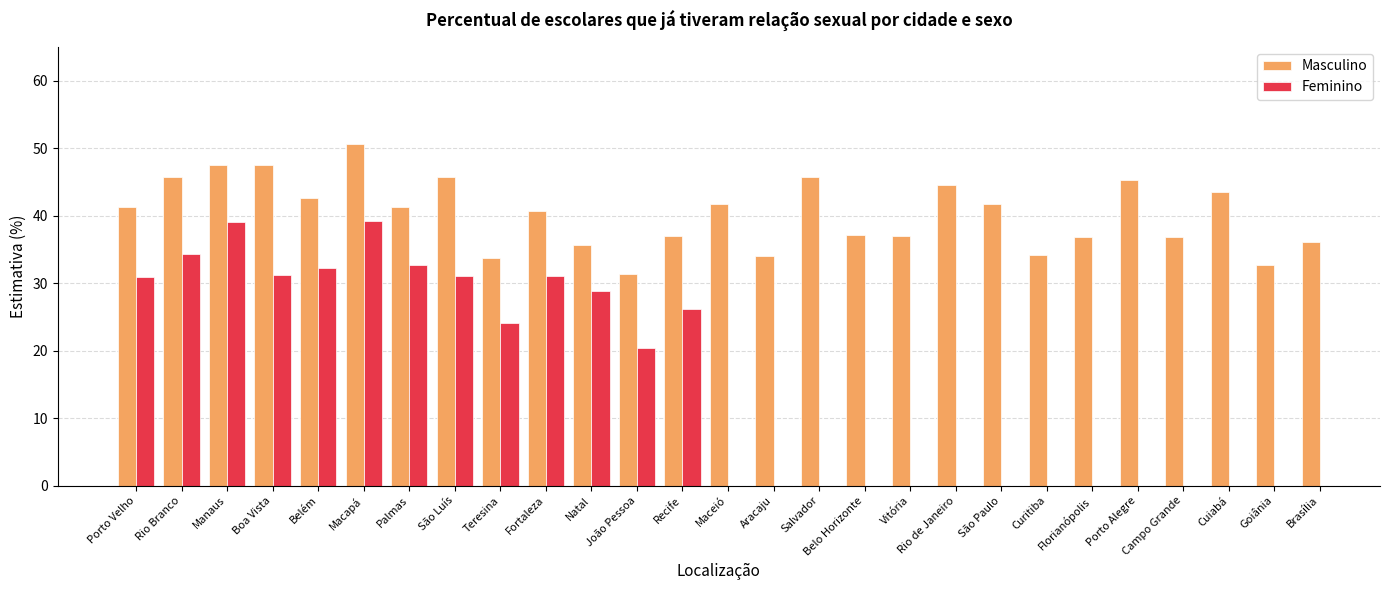

What is the minimum value shown in the chart?

20.4